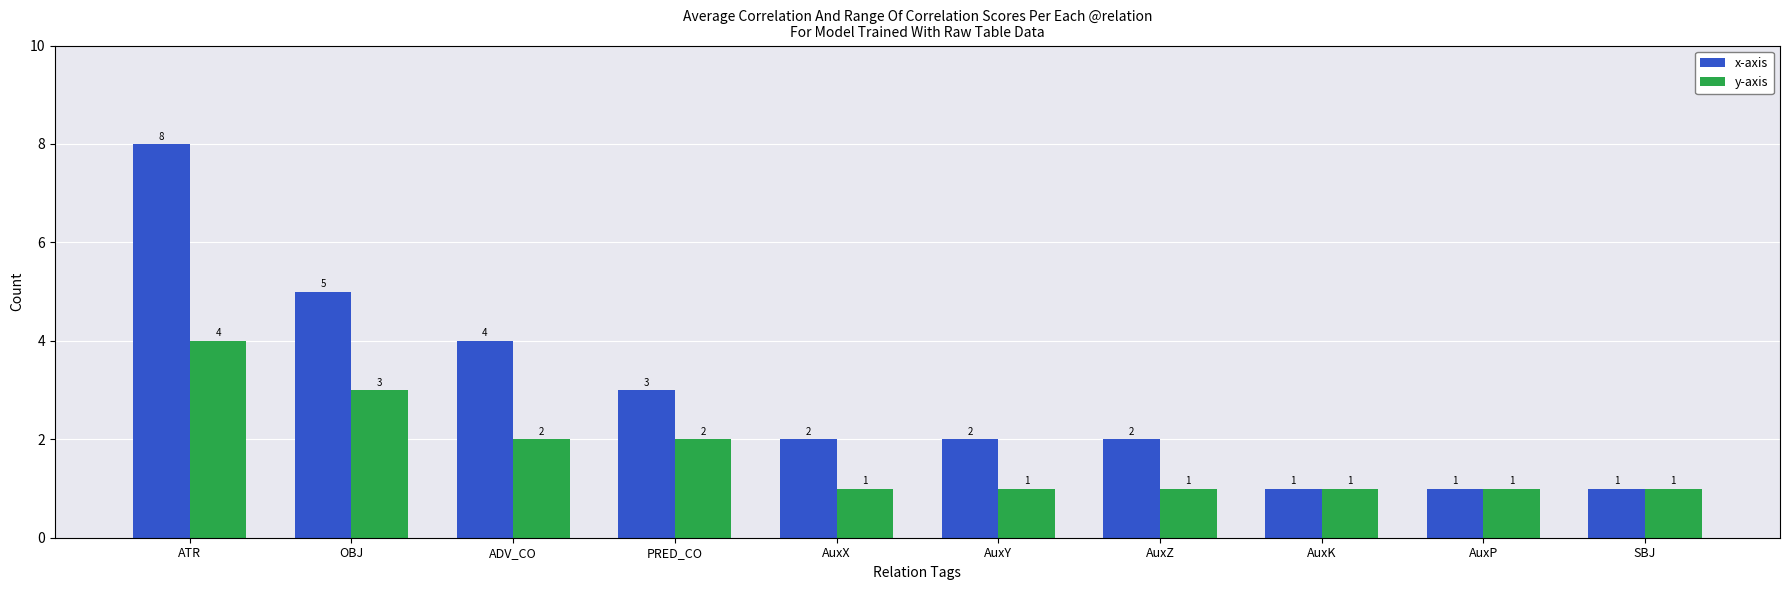

True or false: x-axis has a value of 1 at SBJ.

True